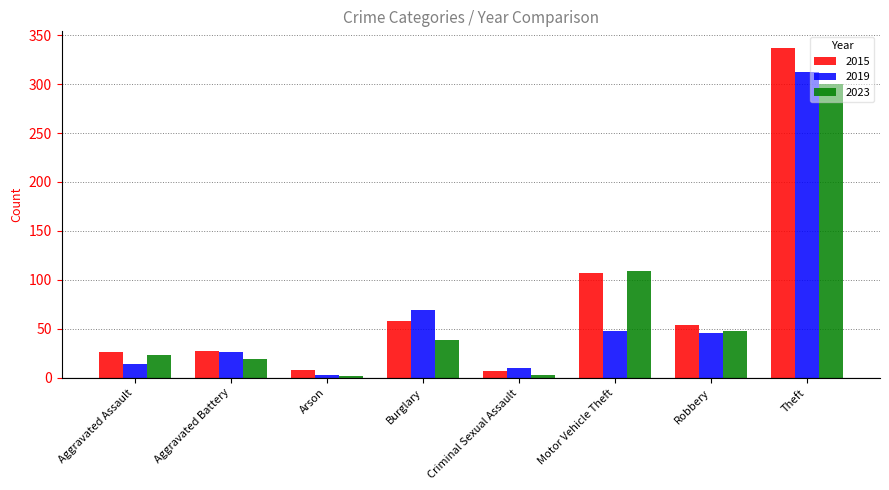

What is the maximum value for 2019?

312